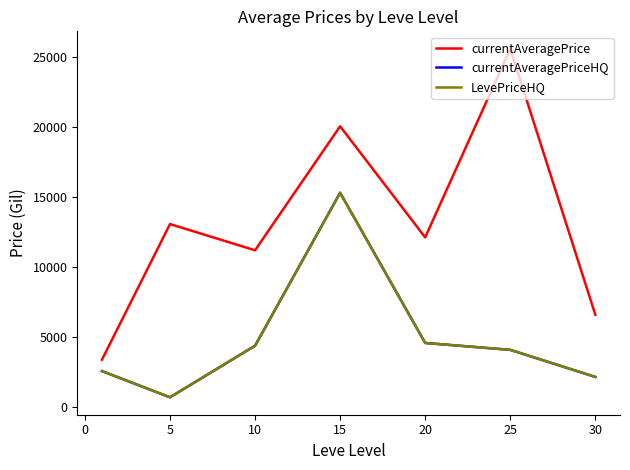

Does the chart have visible grid lines?

No